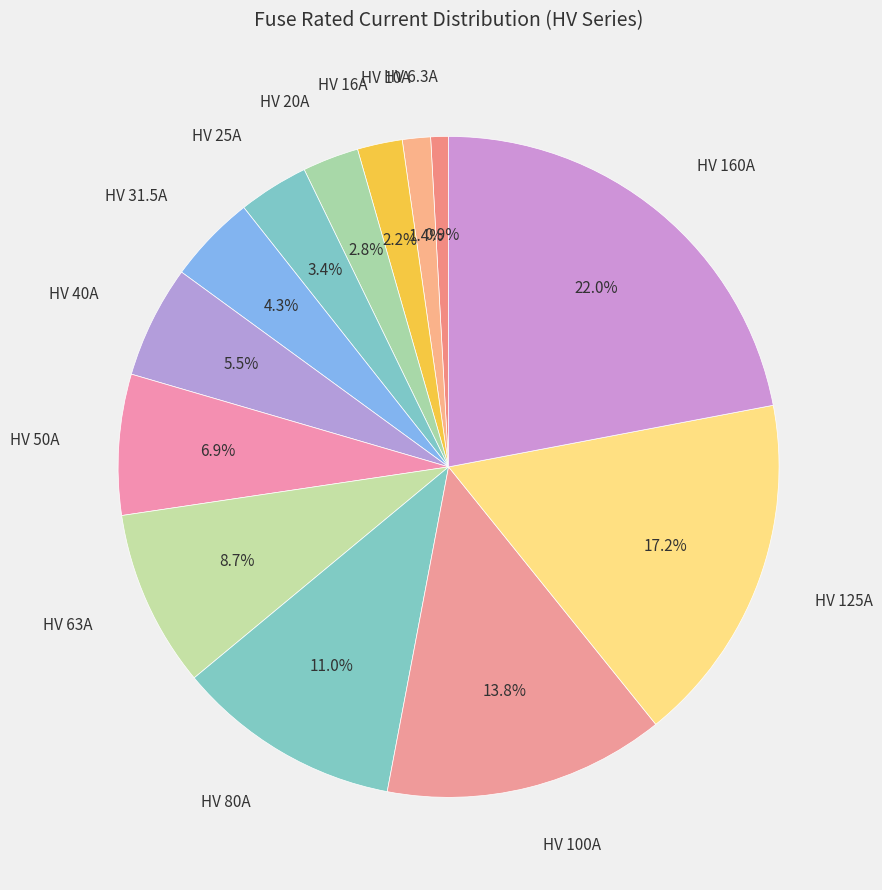

Count the number of slices in the pie.

13